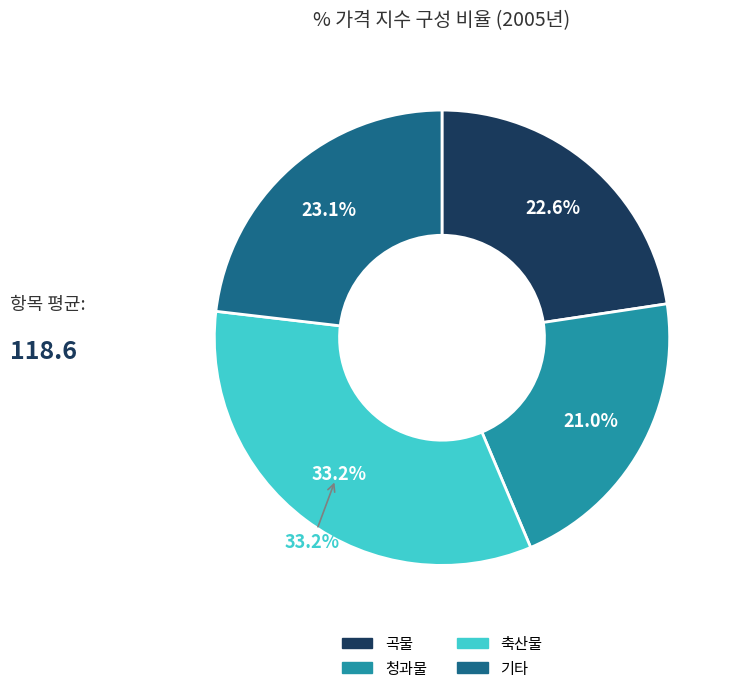

Is there any slice that represents more than half of the pie?

No